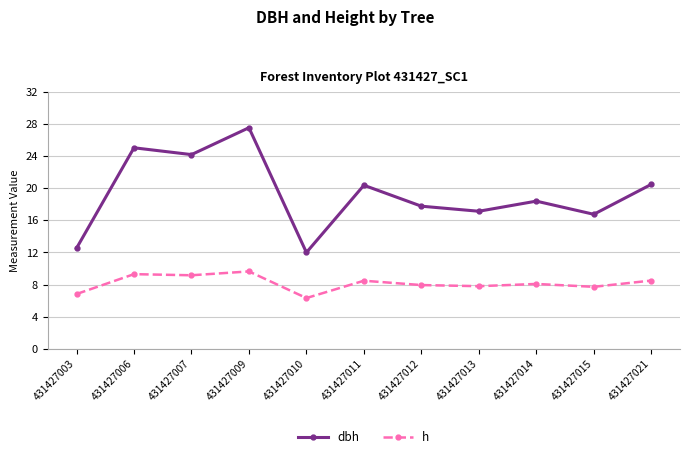

What is the minimum value shown in the chart?

6.3